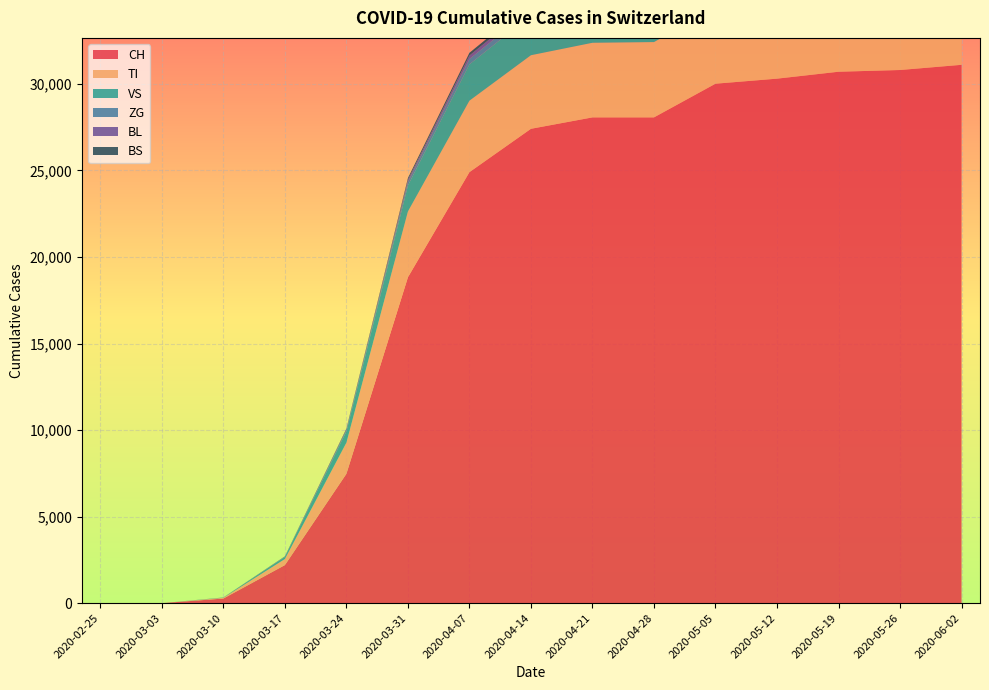

Reading left to right, list all the values displayed in this chart.

CH: 0	0	268	2200	7474	18827	24900	27404	28063	28063	30009	30300	30700	30800	31100
TI: 0	0	42	350	1800	3800	4128	4250	4310	4350	4400	4450	4480	4500	4520
VS: 0	0	15	120	650	1500	2100	2300	2400	2450	2500	2540	2560	2580	2600
ZG: 0	0	2	18	80	200	310	340	355	360	370	375	378	380	382
BL: 0	0	1	10	45	130	200	230	245	250	260	265	268	270	272
BS: 0	0	1	8	35	100	155	175	185	188	192	195	197	198	199